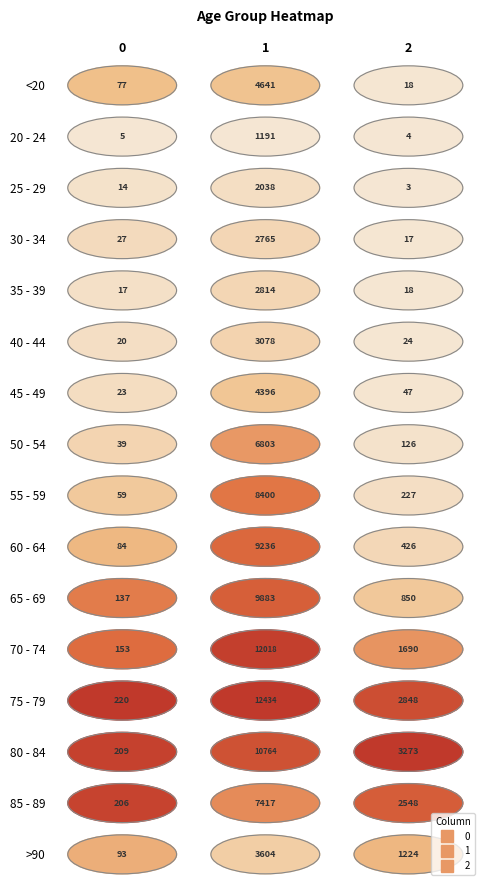

How many series are shown in this chart?

16